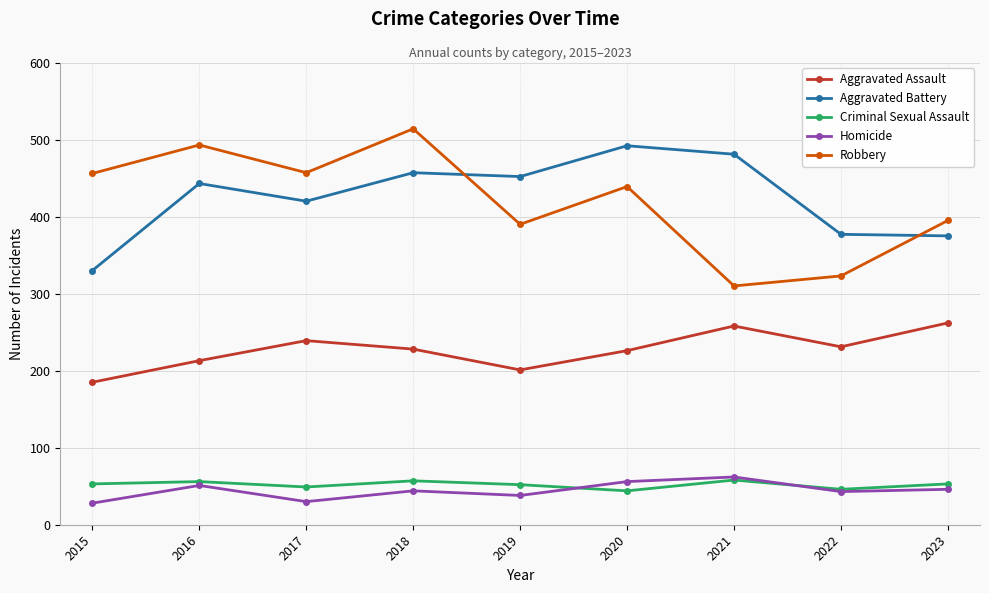

Is the value of Homicide at 2019 greater than the value of Criminal Sexual Assault at 2021?

No